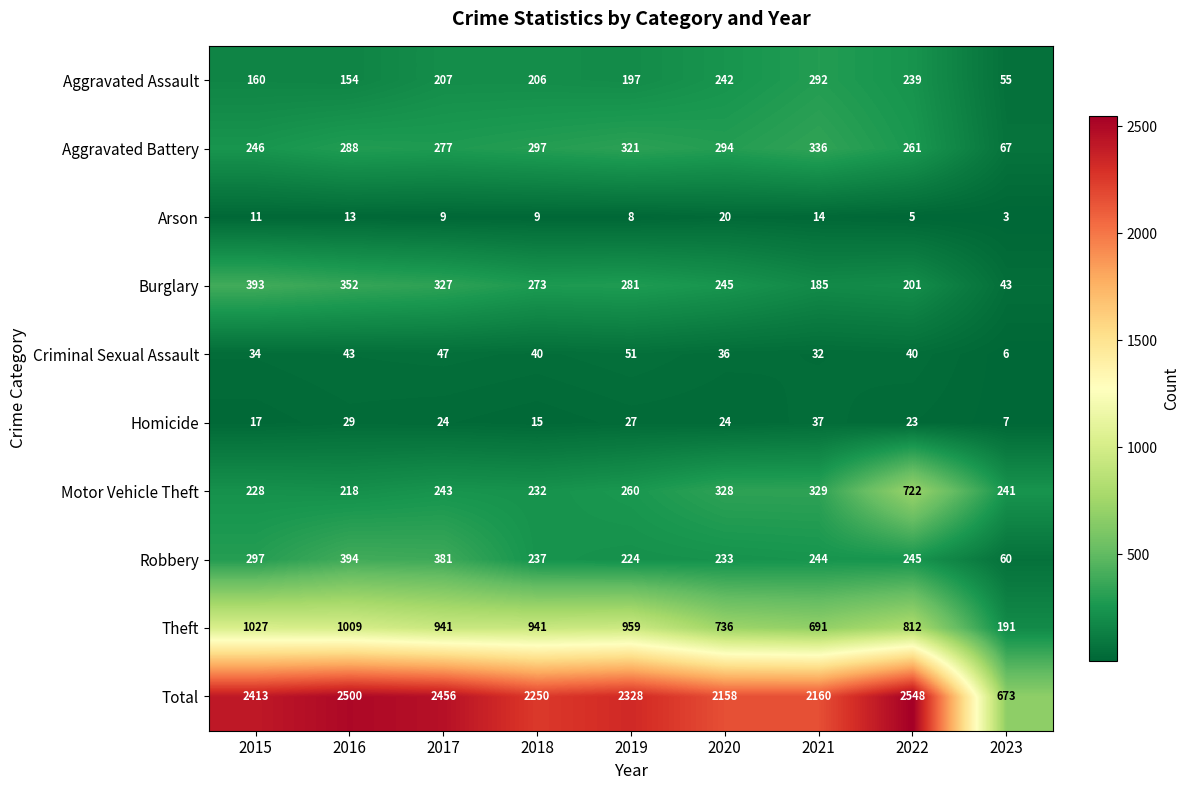

The value of Homicide at 2017 is 24. True or false?

True